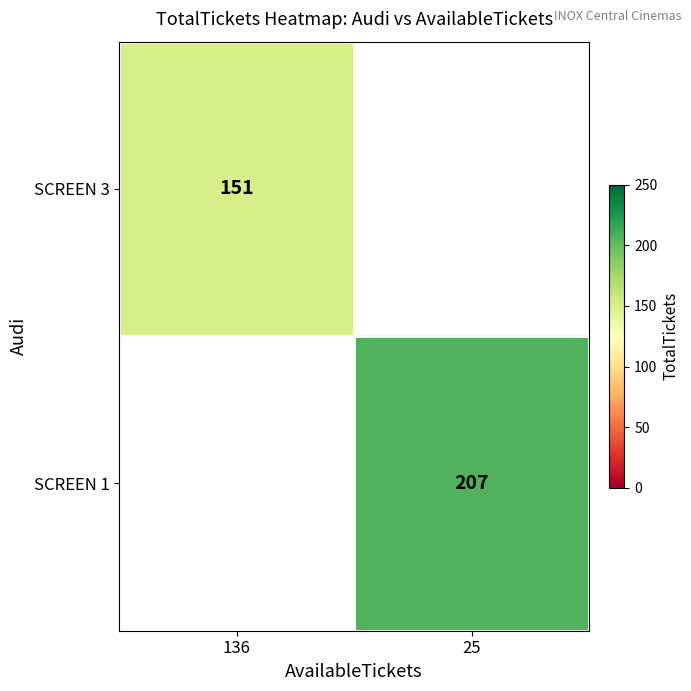

True or false: SCREEN 3 has a value of 83 at 136.

False